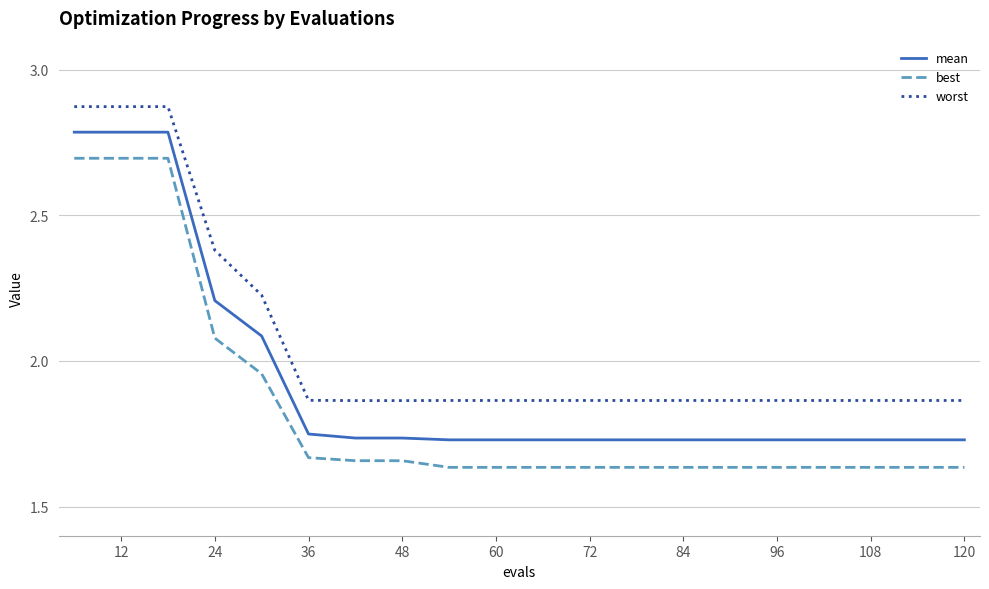

Which series has the largest total across all categories?

worst